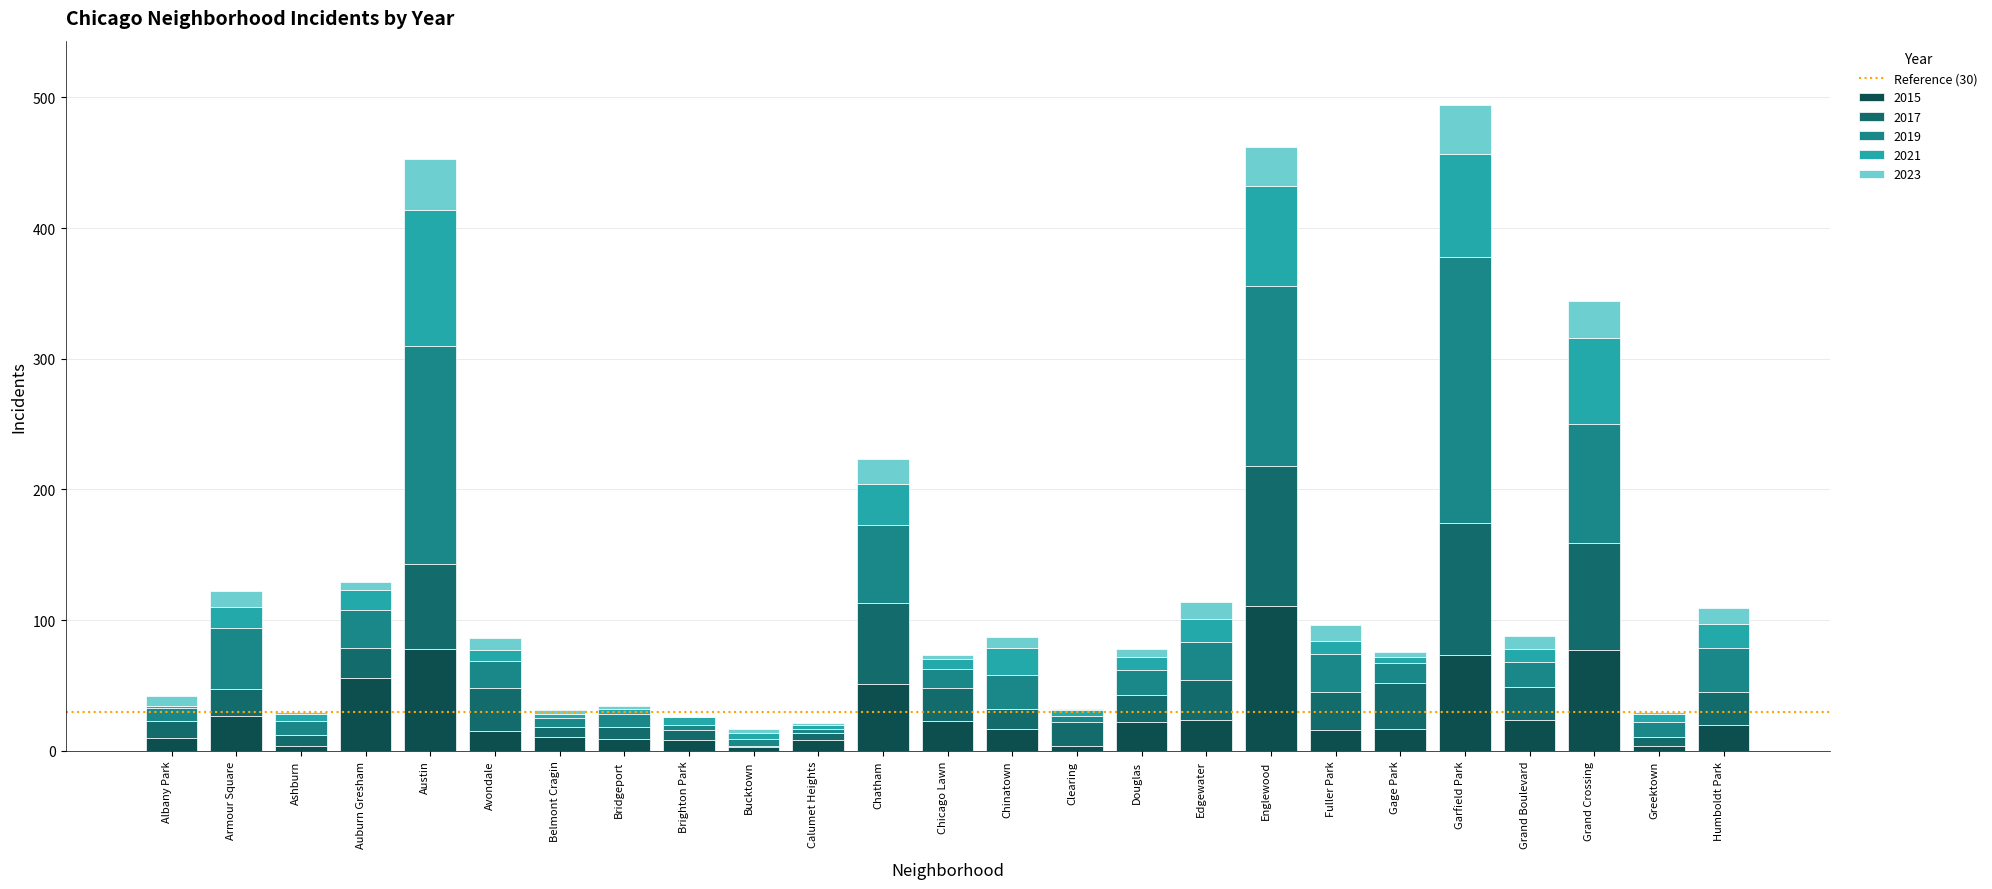

At which label does 2015 reach its peak?

Englewood